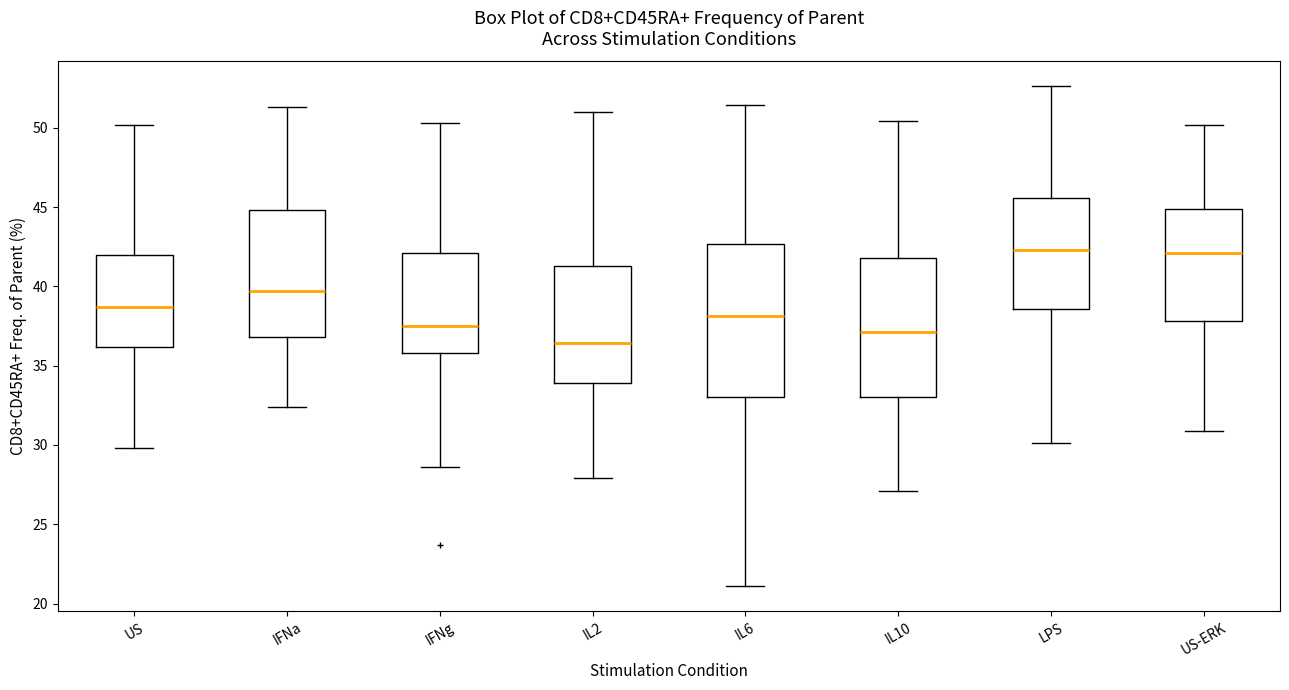

Where does the lower whisker of the box for IL10 end on the y-axis? The values are not printed on the chart, so give them approximately, as read against the axis.

27.0